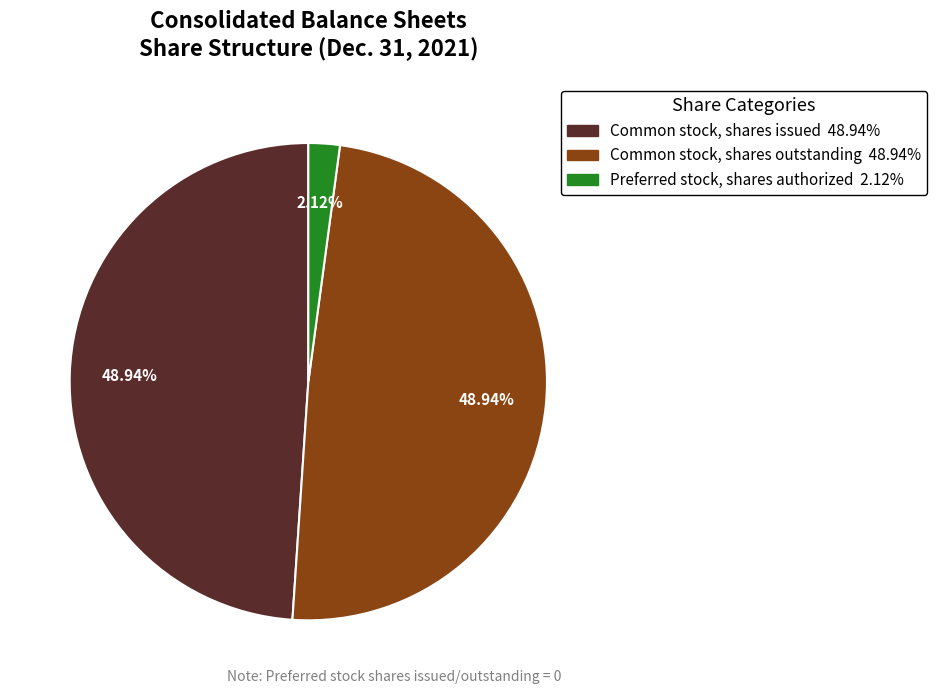

Is there any slice that represents more than half of the pie?

No